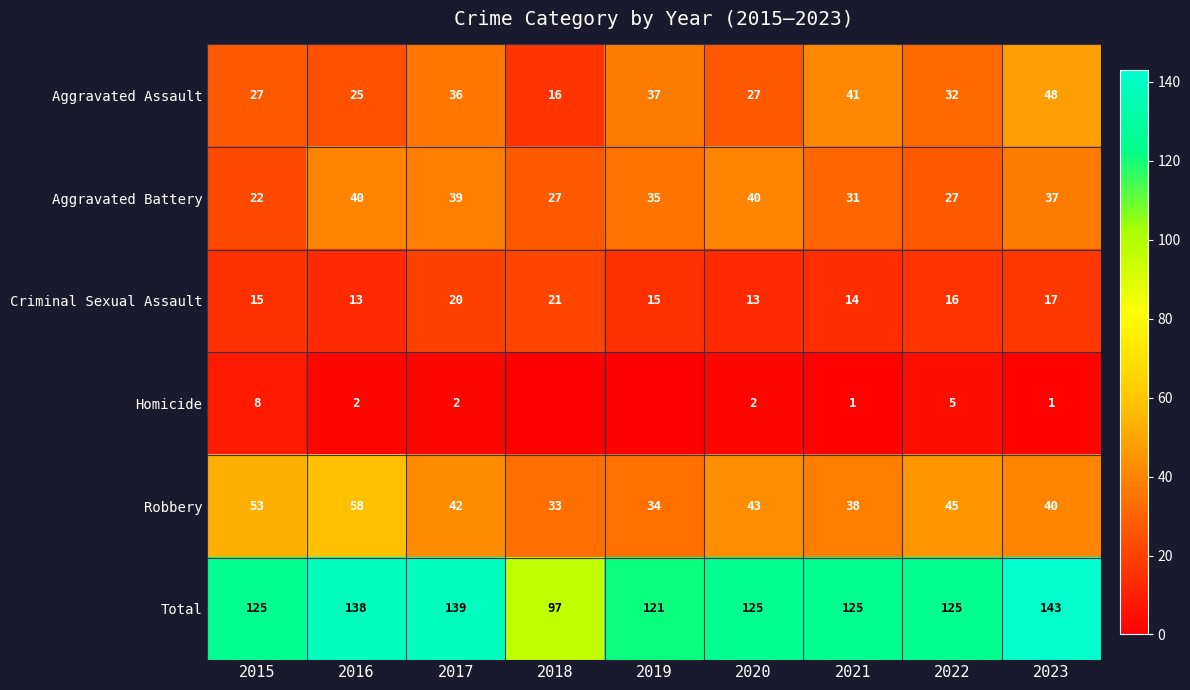

True or false: Aggravated Battery has a value of 15 at 2017.

False